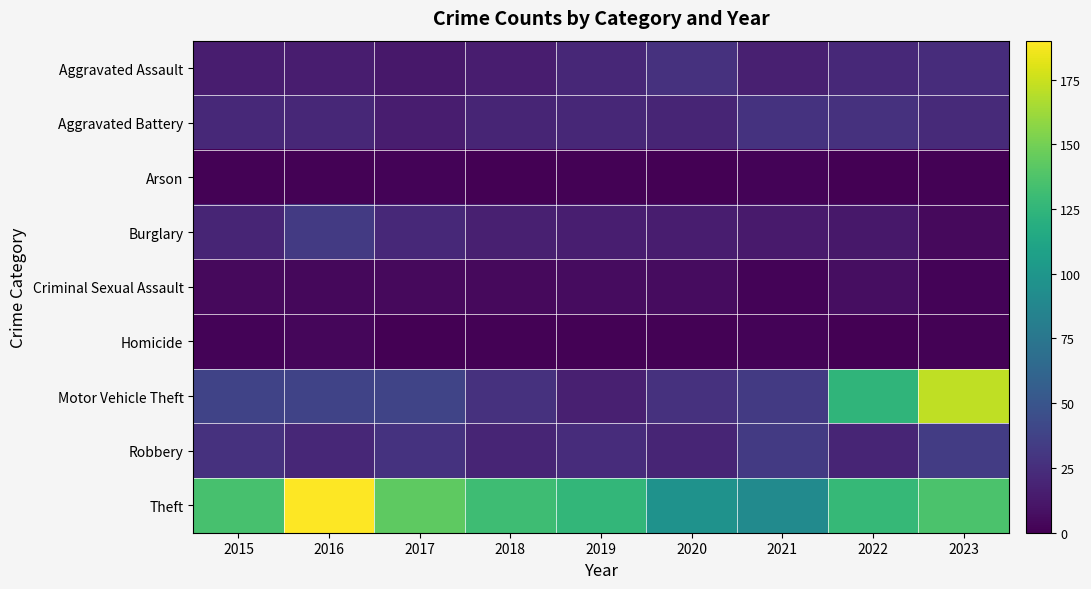

Which has a higher value, 2018 or 2022?

2022